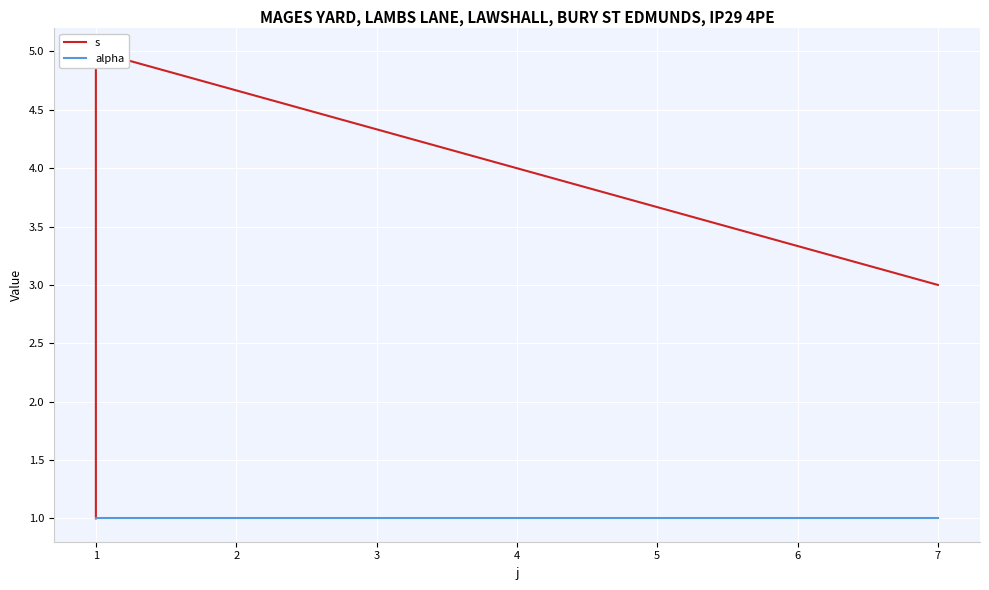

Does the chart display data point markers on the line(s)?

No